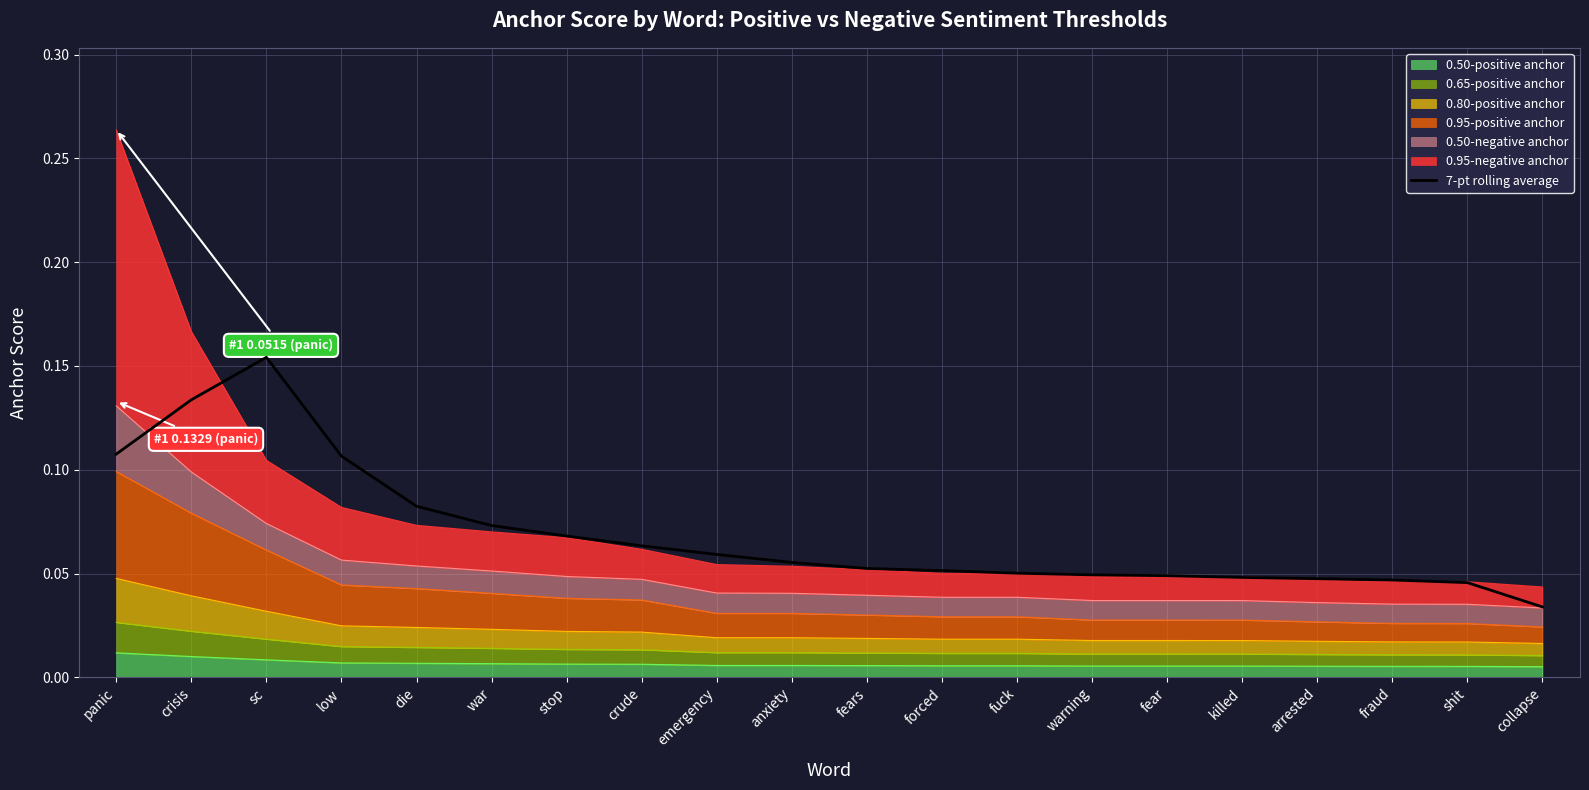

Reading left to right, list all the values displayed in this chart.

panic=0.1	crisis=0.1	sc=0.2	low=0.1	die=0.1	war=0.1	stop=0.1	crude=0.1	emergency=0.1	anxiety=0.1	fears=0.1	forced=0.1	fuck=0.1	warning=0.0	fear=0.0	killed=0.0	arrested=0.0	fraud=0.0	shit=0.0	collapse=0.0